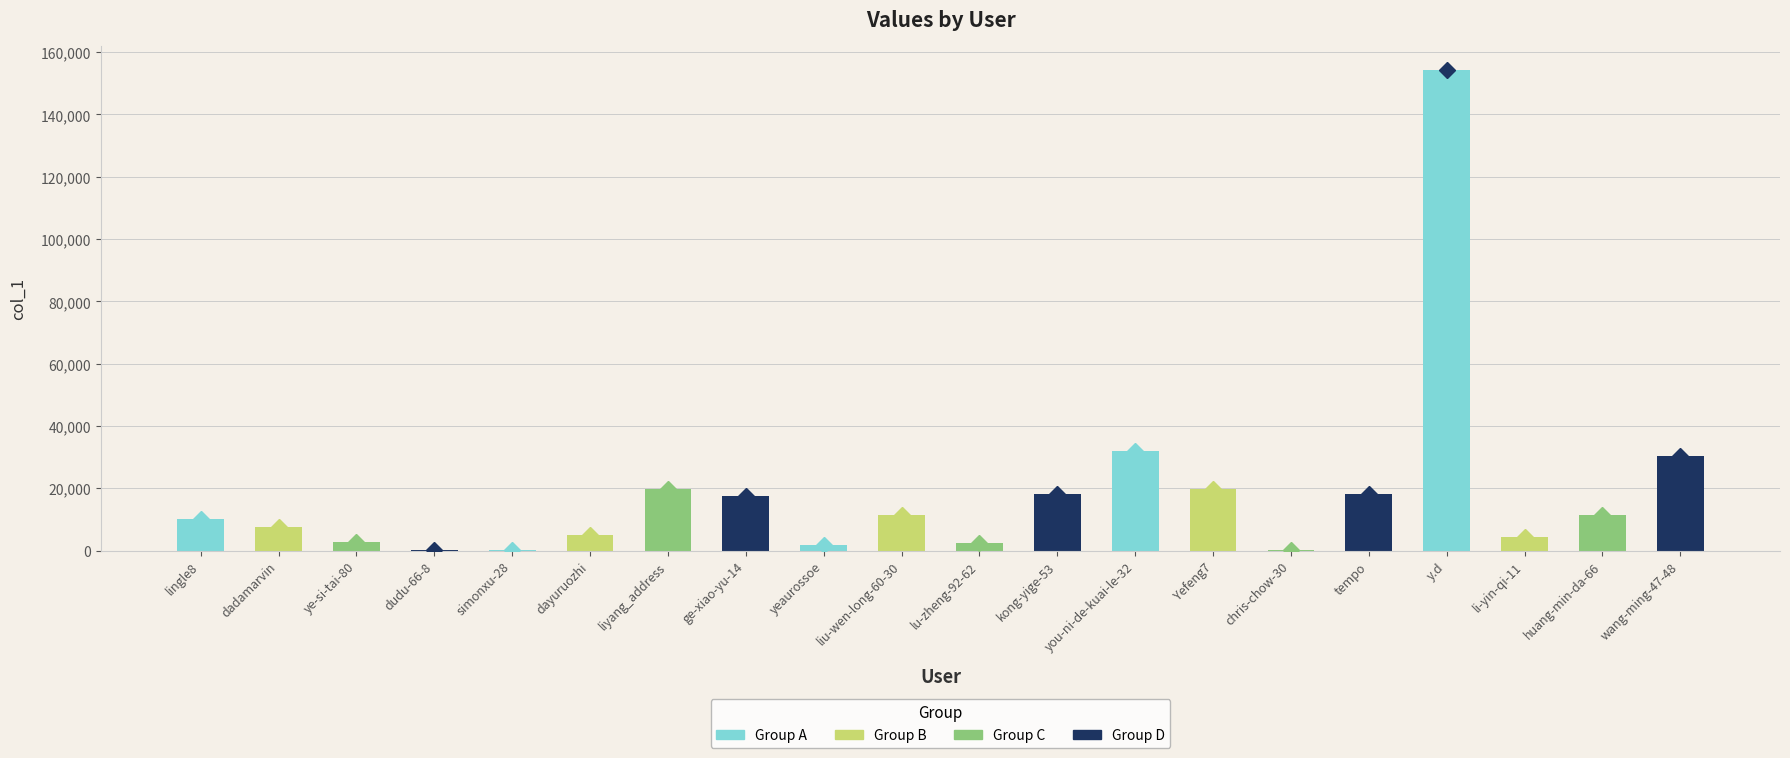

Which label corresponds to the smallest value in the chart?

dudu-66-8